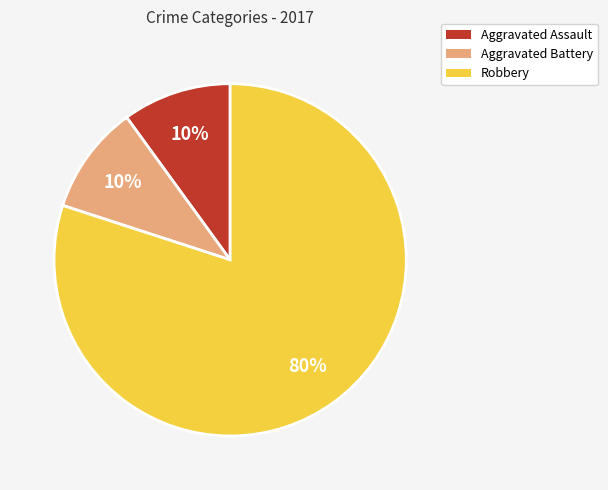

To the nearest percent, what is the combined percentage of Aggravated Battery and Robbery?

90%